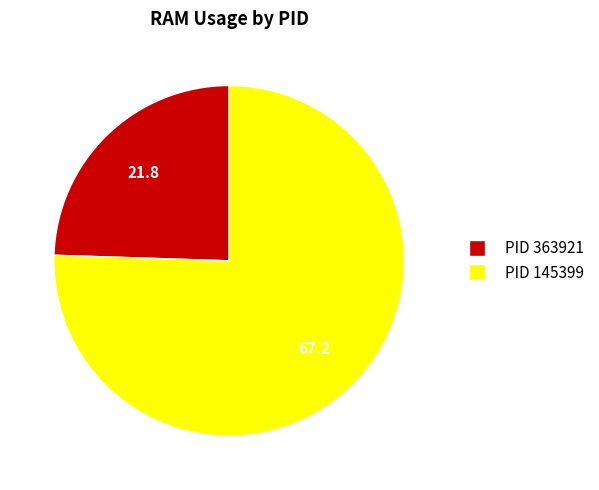

Which category has the smallest portion of the pie?

PID 363921